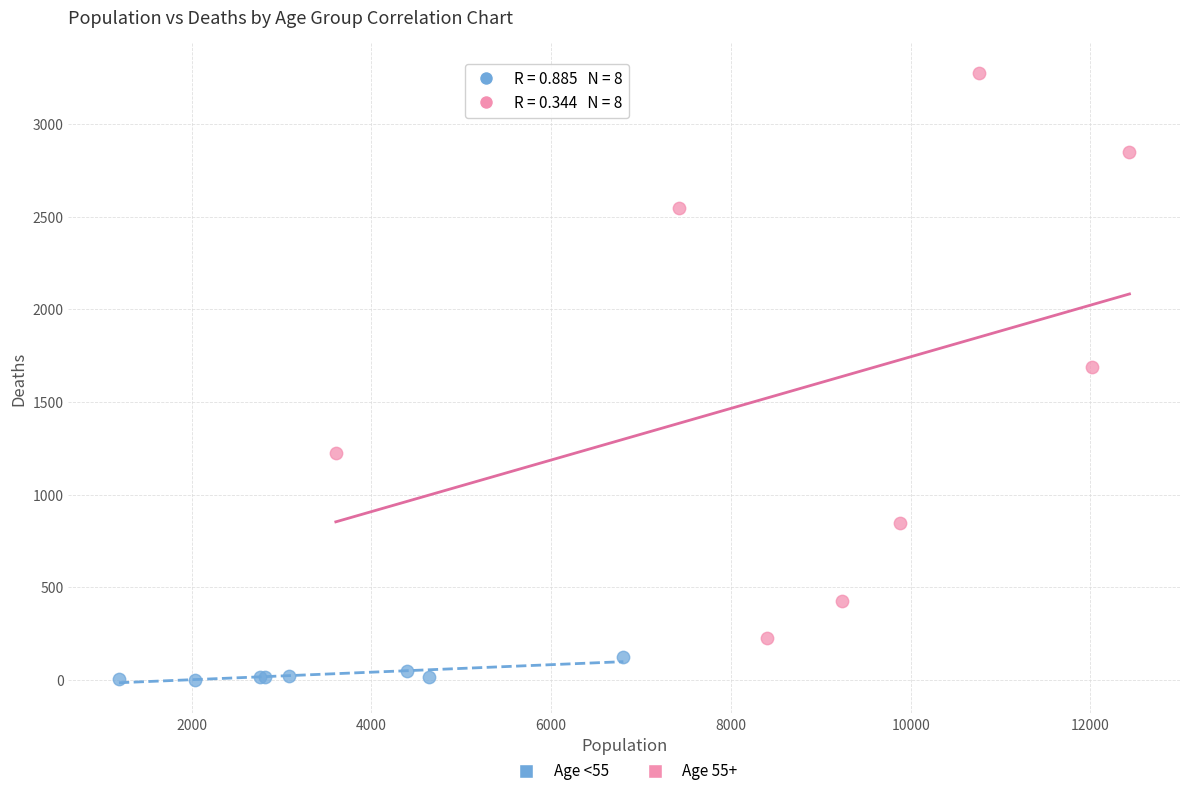

What are all the series names shown in the legend?

Age <55, Age 55+